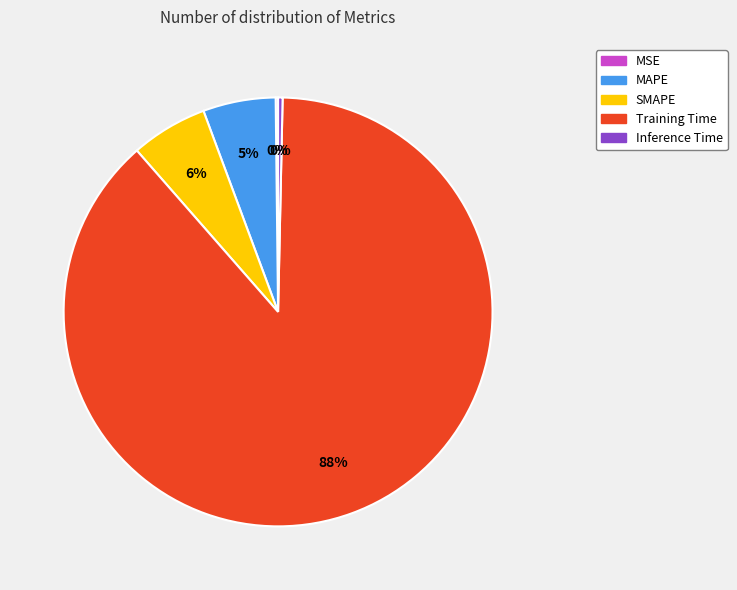

Which slice represents more than half of the pie?

Training Time